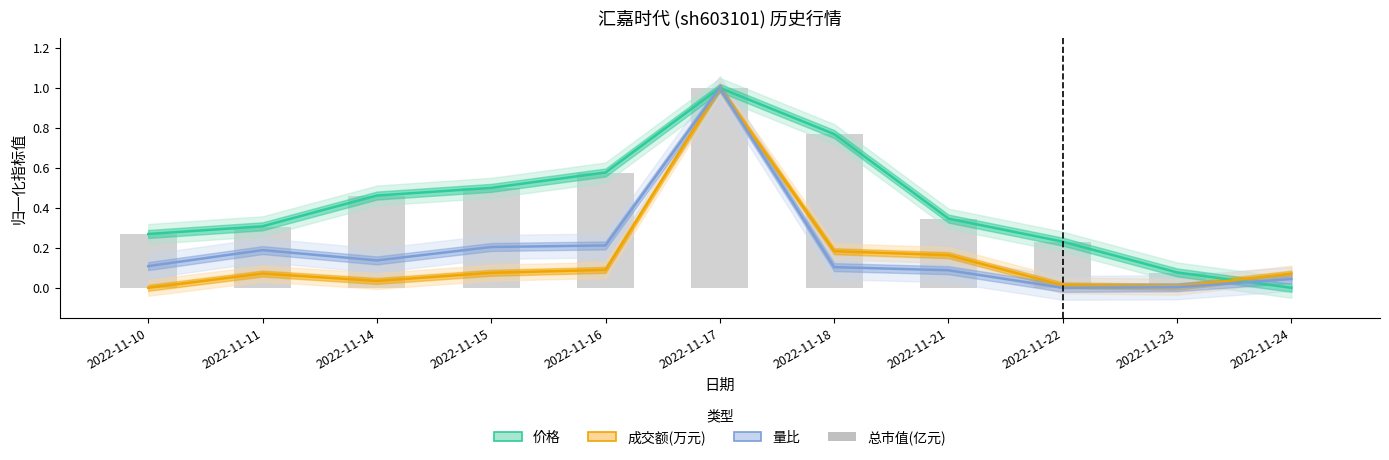

How many distinct data groups are displayed?

4